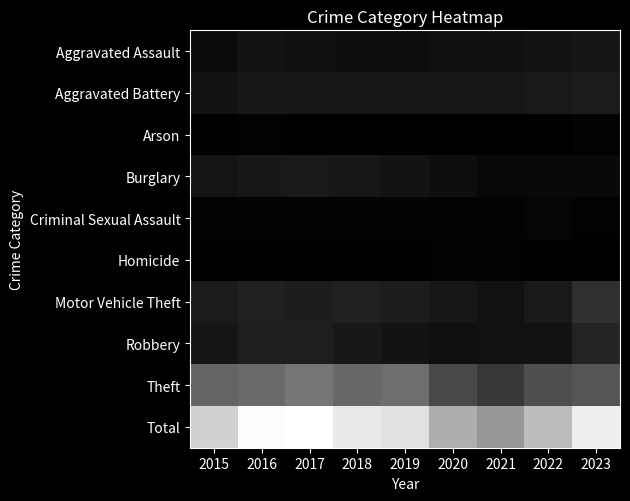

Which category has the highest value across all series?

2017